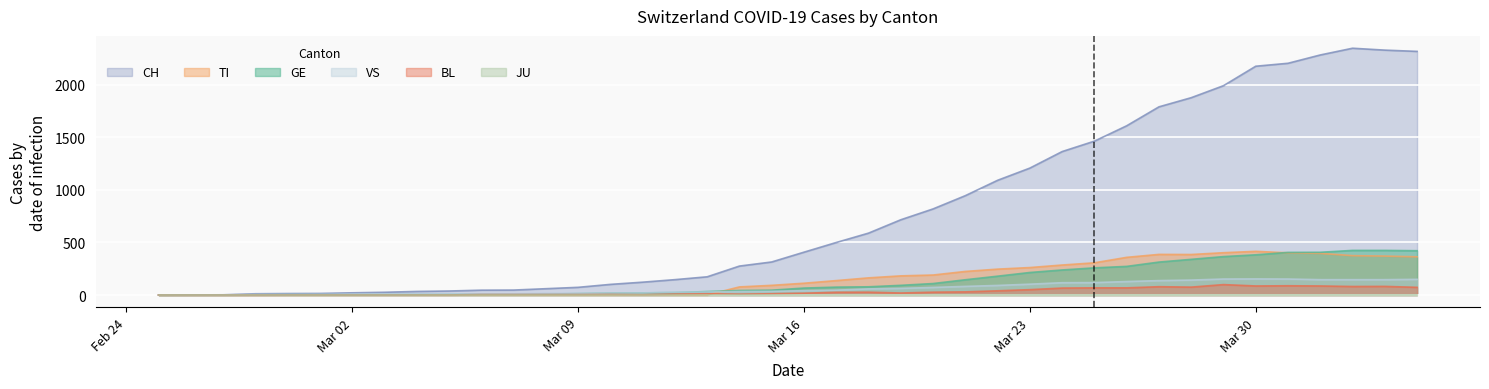

In BL, how many points are higher than both neighbors (excluding endpoints)?

7